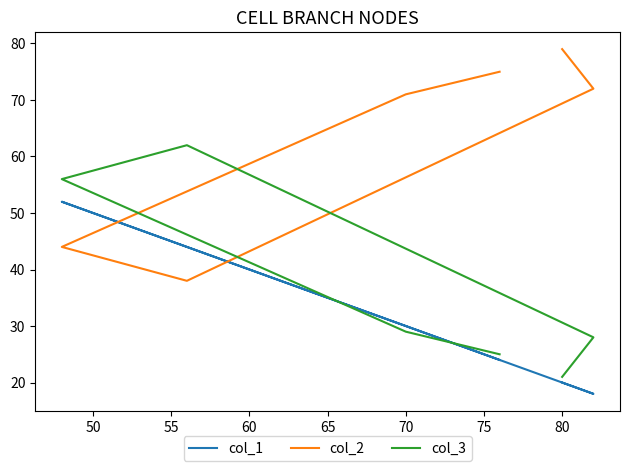

True or false: col_3 and col_1 cross at least once.

True